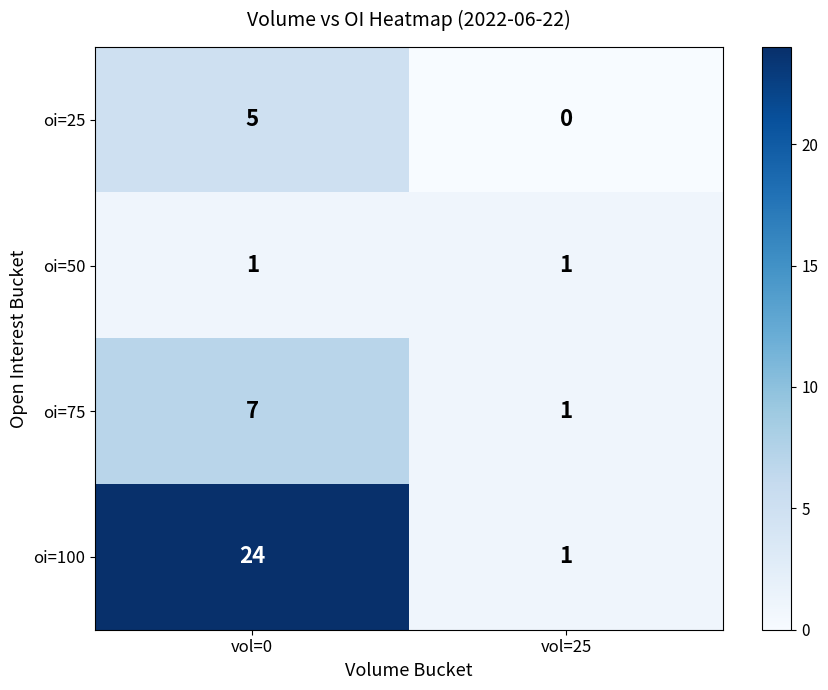

Read the oi=25 value at vol=0.

5